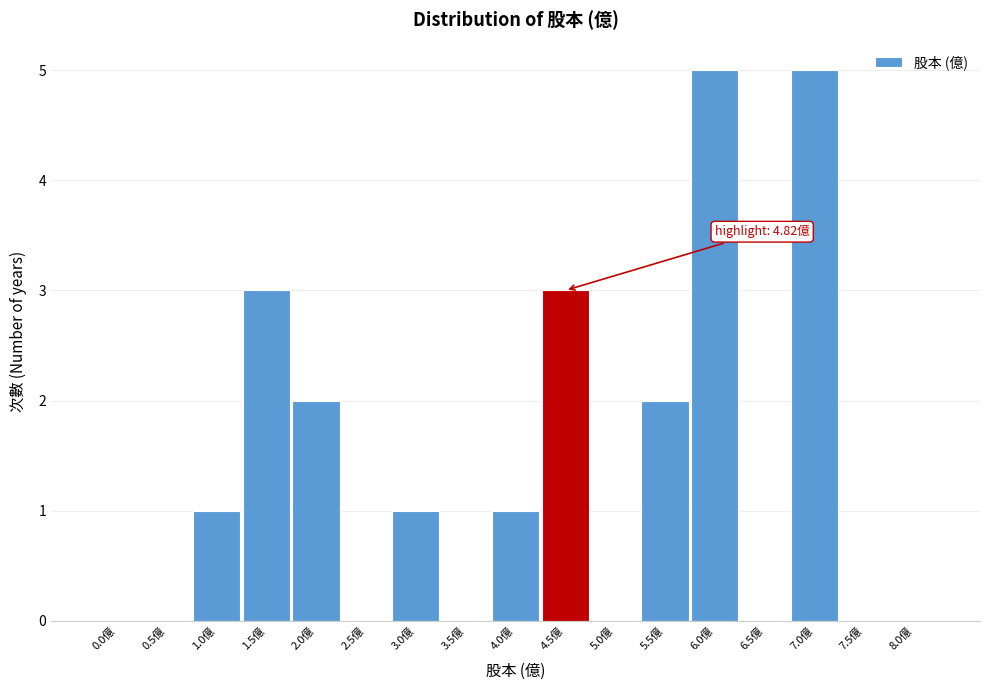

Reading left to right, what are all the values shown in this chart?

0.0億=0	0.5億=0	1.0億=1	1.5億=3	2.0億=2	2.5億=0	3.0億=1	3.5億=0	4.0億=1	4.5億=3	5.0億=0	5.5億=2	6.0億=5	6.5億=0	7.0億=5	7.5億=0	8.0億=0